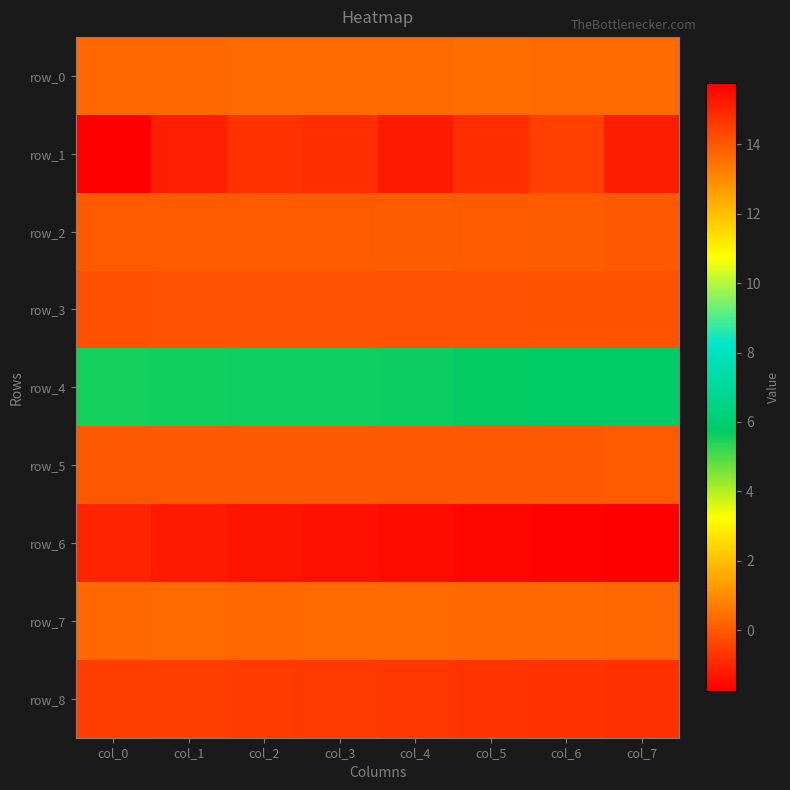

Which series has the largest total across all categories?

row_6